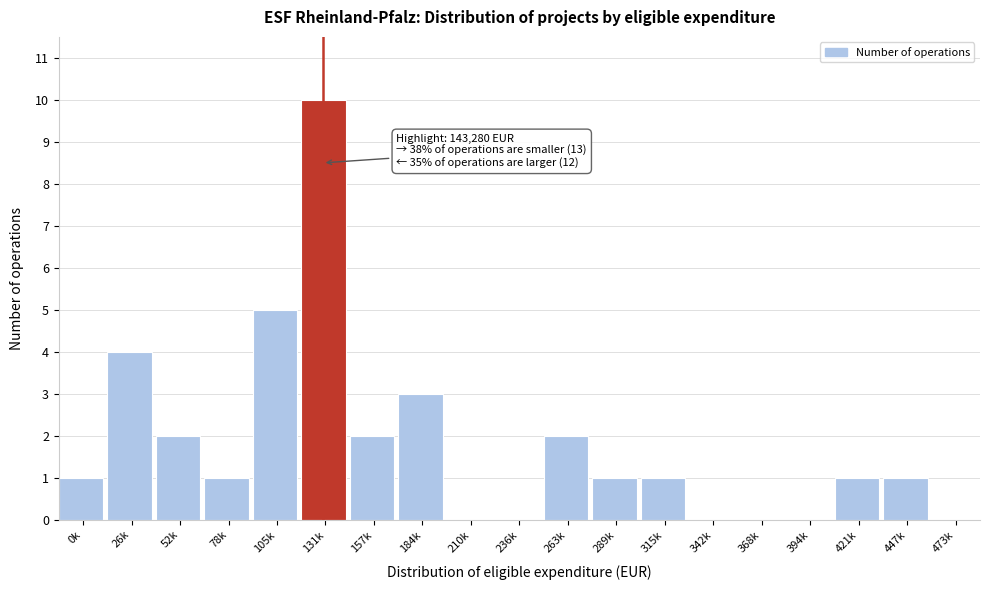

Reading left to right, what are all the values shown in this chart?

0k=1	26k=4	52k=2	78k=1	105k=5	131k=10	157k=2	184k=3	210k=0	236k=0	263k=2	289k=1	315k=1	342k=0	368k=0	394k=0	421k=1	447k=1	473k=0